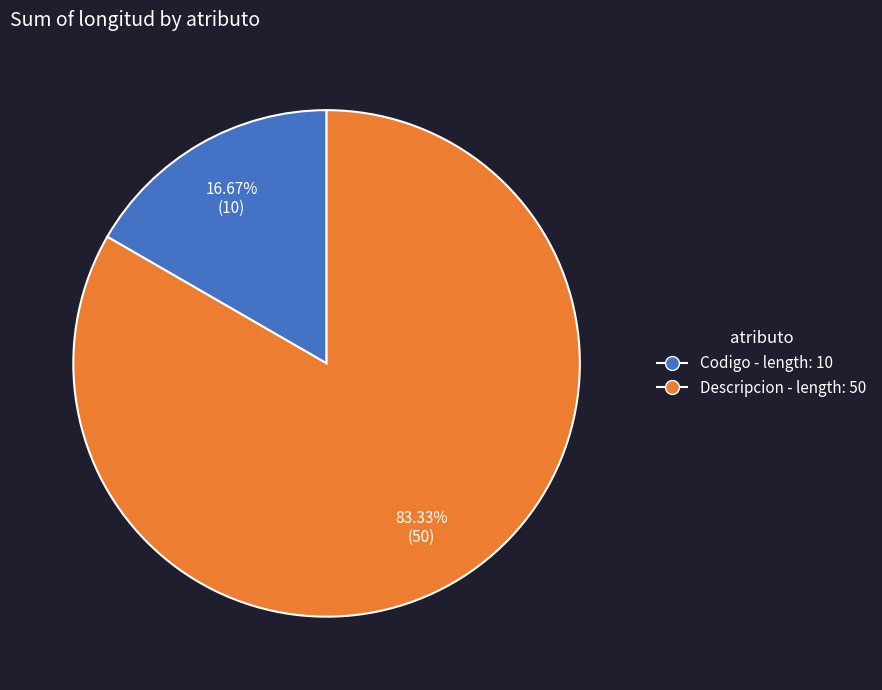

Is there any slice that represents more than half of the pie?

Yes